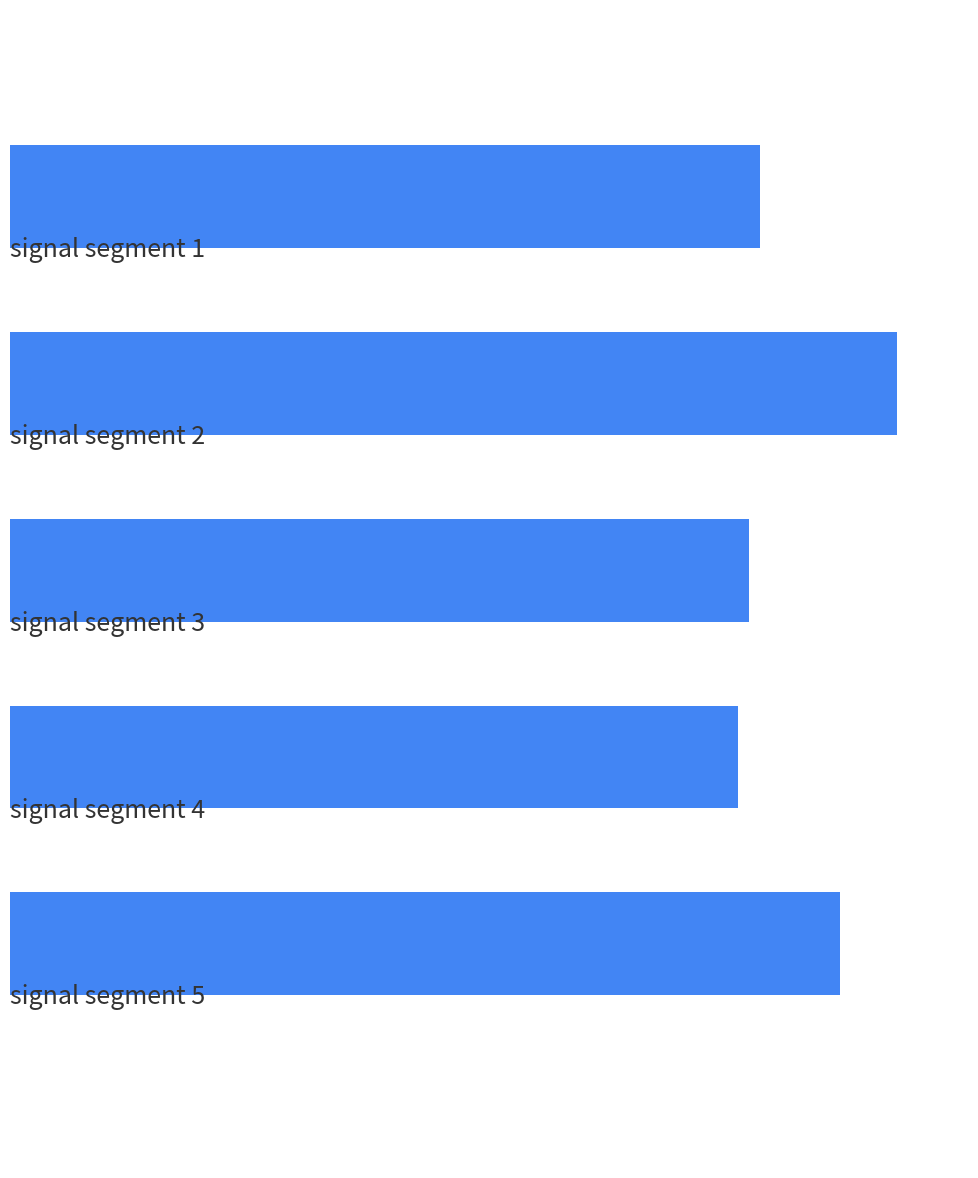

Are the bars horizontal?

Yes